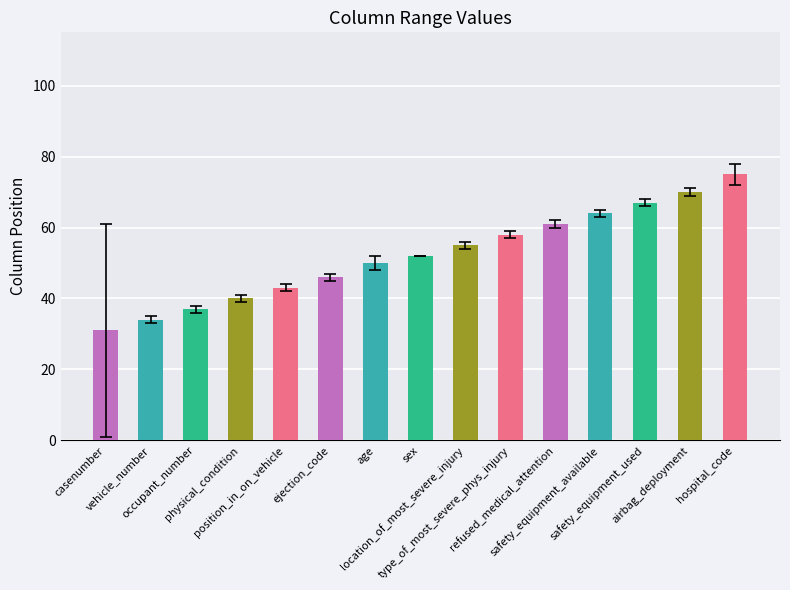

Reading left to right, what are all the values shown in this chart?

col_1: casenumber=1	vehicle_number=33	occupant_number=36	physical_condition=39	position_in_on_vehicle=42	ejection_code=45	age=48	sex=52	location_of_most_severe_injury=54	type_of_most_severe_phys_injury=57	refused_medical_attention=60	safety_equipment_available=63	safety_equipment_used=66	airbag_deployment=69	hospital_code=72
col_2: casenumber=31	vehicle_number=34	occupant_number=37	physical_condition=40	position_in_on_vehicle=43	ejection_code=46	age=50	sex=52	location_of_most_severe_injury=55	type_of_most_severe_phys_injury=58	refused_medical_attention=61	safety_equipment_available=64	safety_equipment_used=67	airbag_deployment=70	hospital_code=75